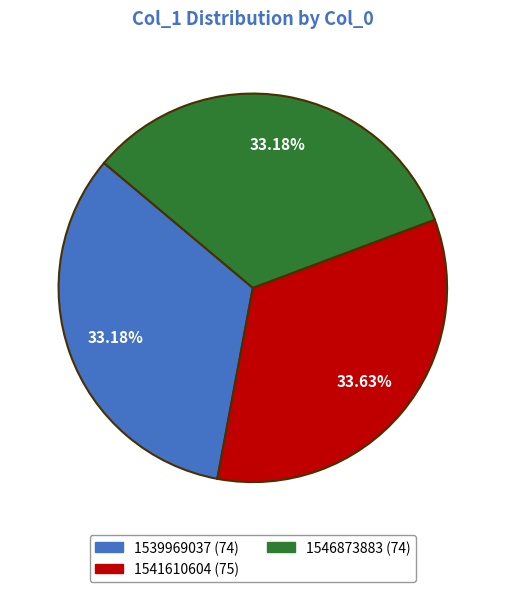

Is there a majority slice in this chart?

No